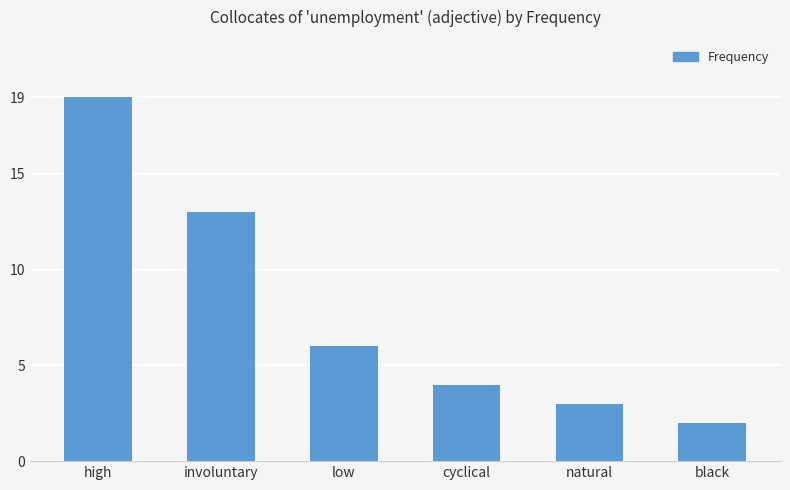

List the labels in order of value, smallest first.

black, natural, cyclical, low, involuntary, high